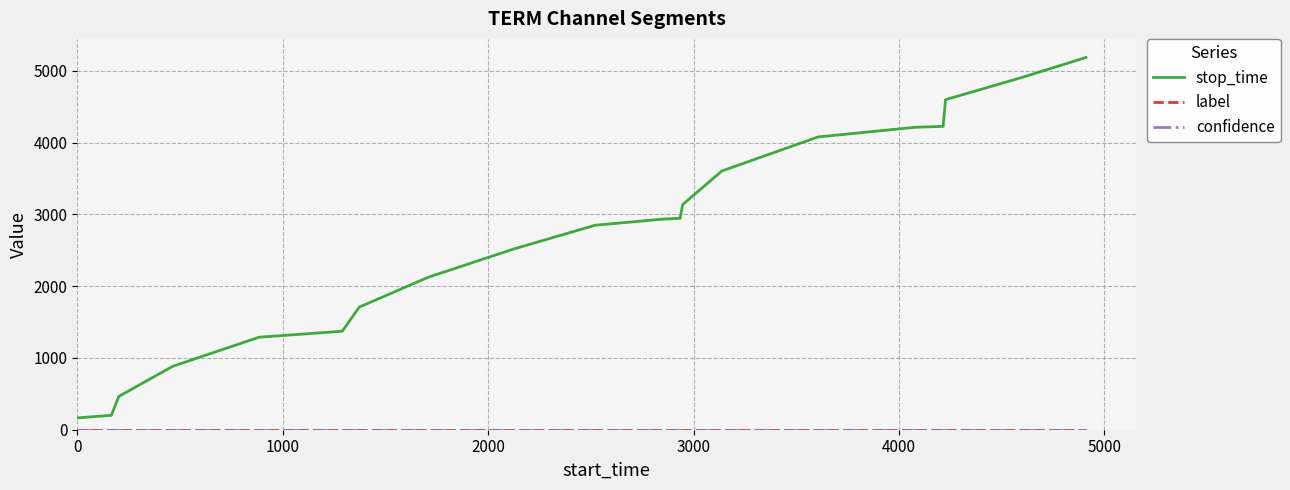

Which series has the largest range (max minus min)?

stop_time